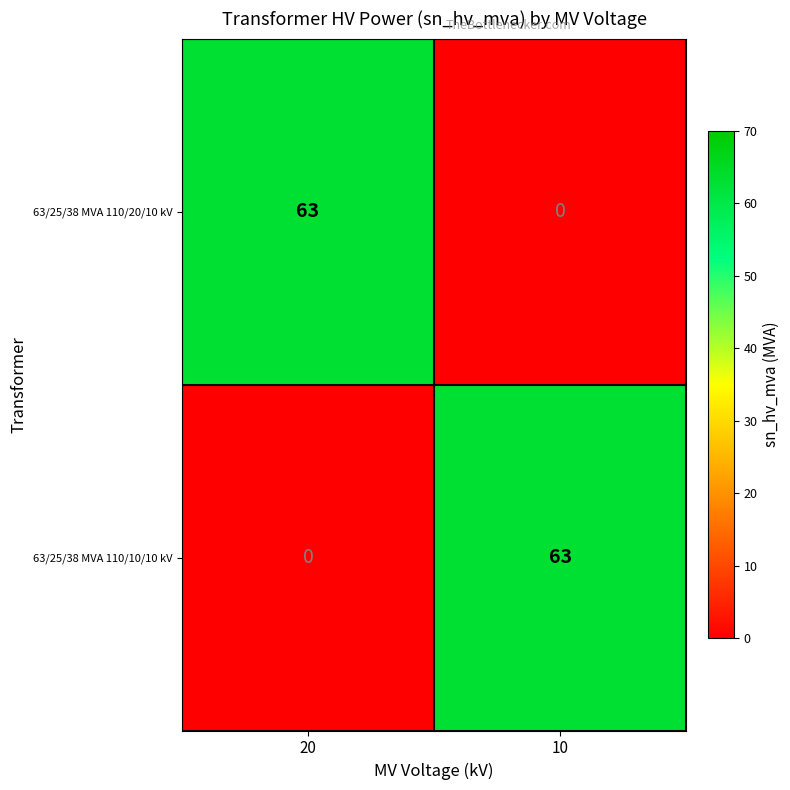

What is the approximate value of 63/25/38 MVA 110/10/10 kV at 10?

63